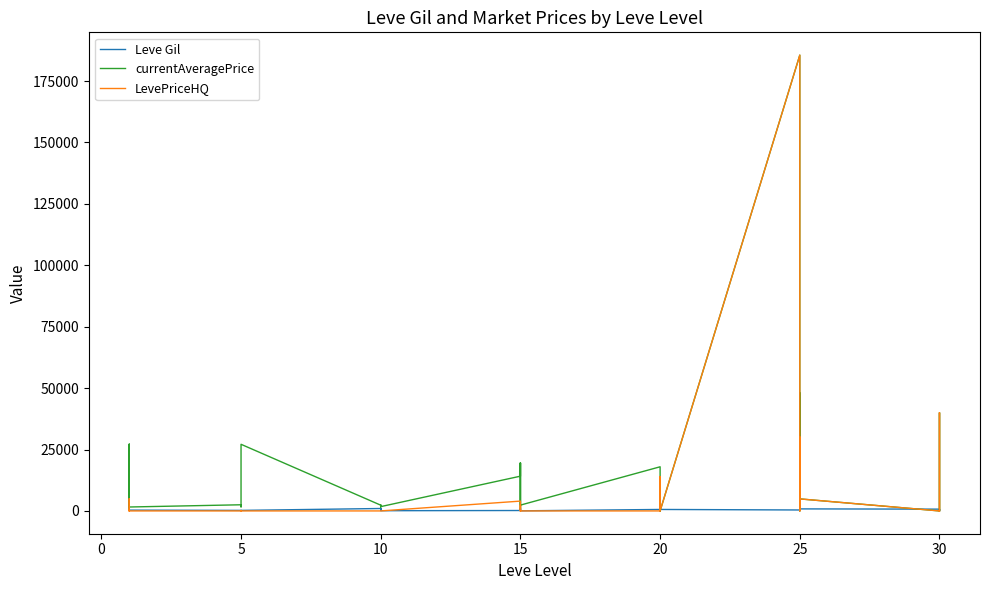

What is the label of the 17th point from the right?

15